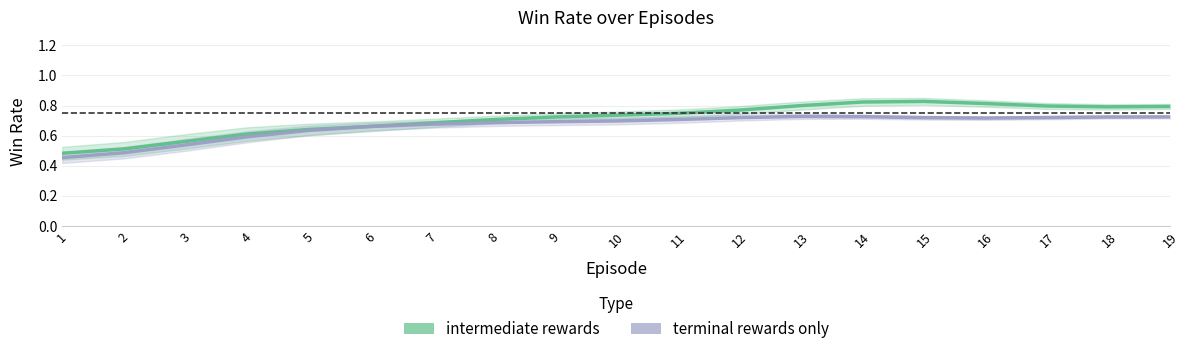

At which category does terminal rewards only reach its first local peak?

13